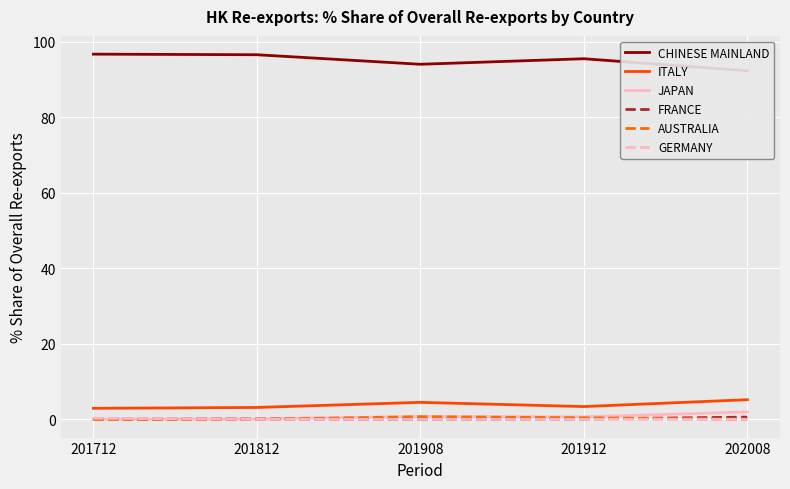

Which series changed the most between 201712 and 201812?

GERMANY